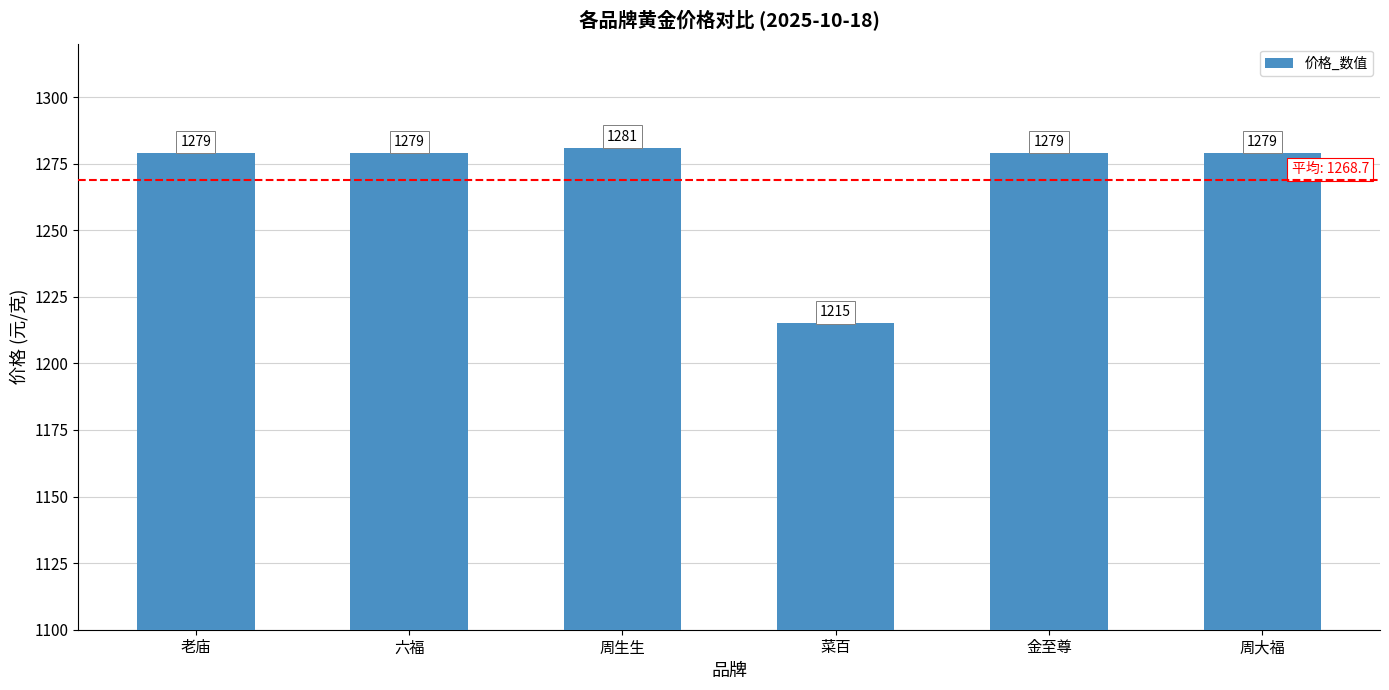

What is the maximum value shown in the chart?

1281